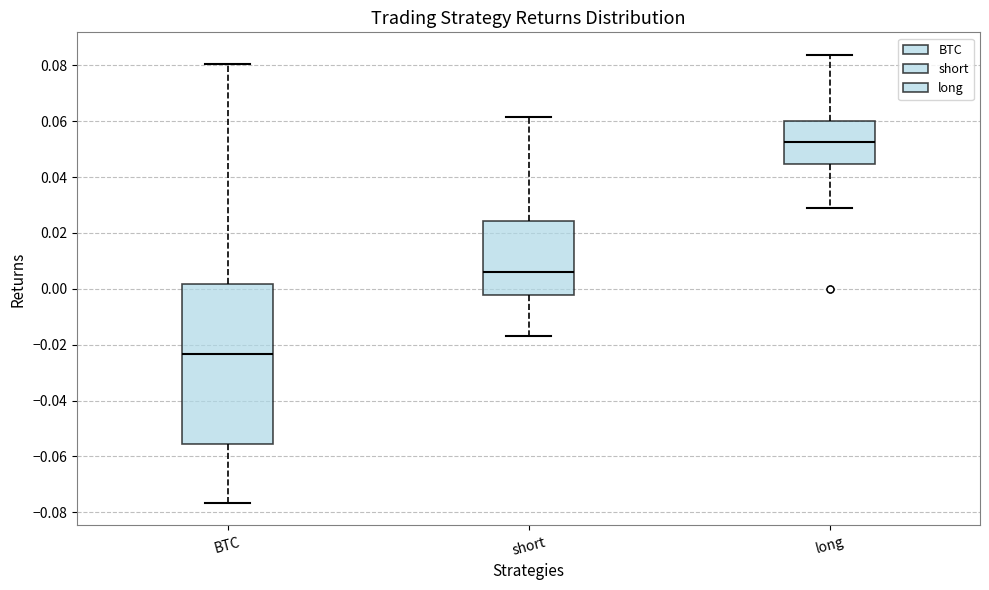

Which box is the tallest, from its lower edge to its upper edge?

BTC